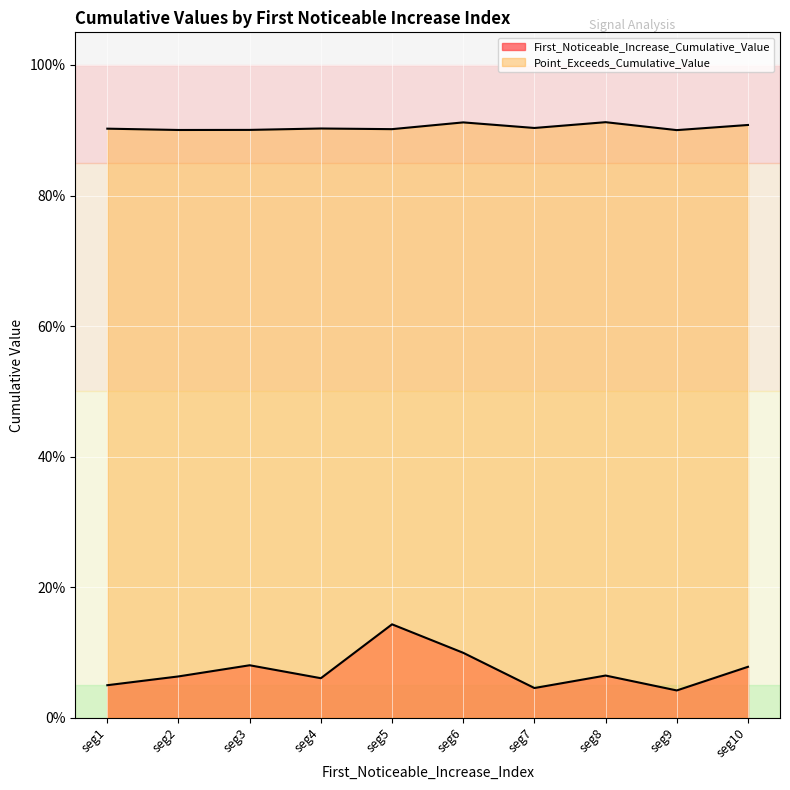

How many First_Noticeable_Increase_Cumulative_Value values are between 0 and 1?

10